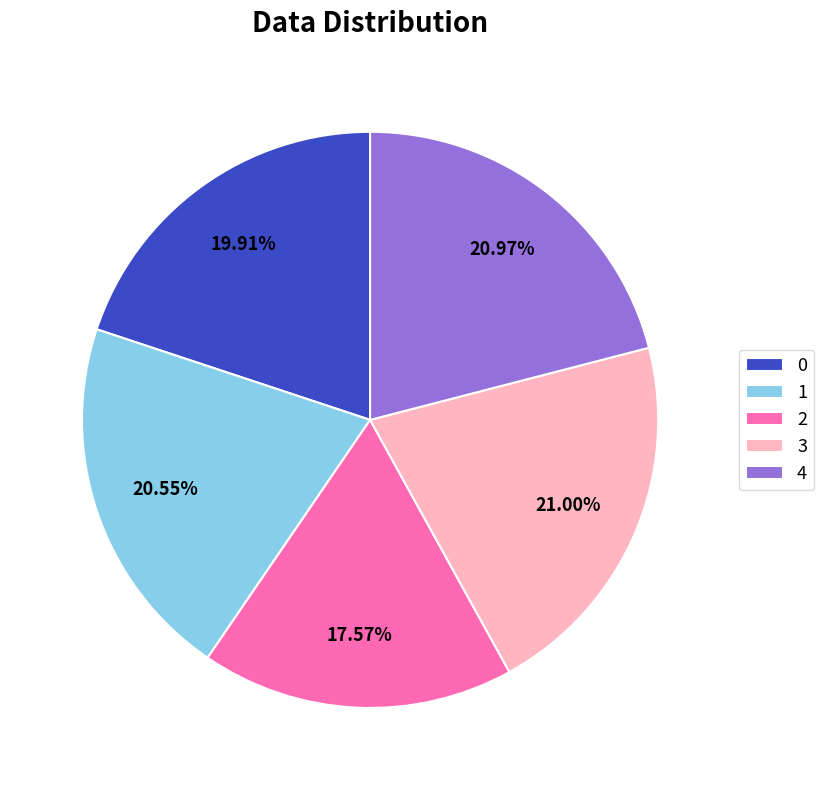

To the nearest percent, what is the average slice percentage?

20%